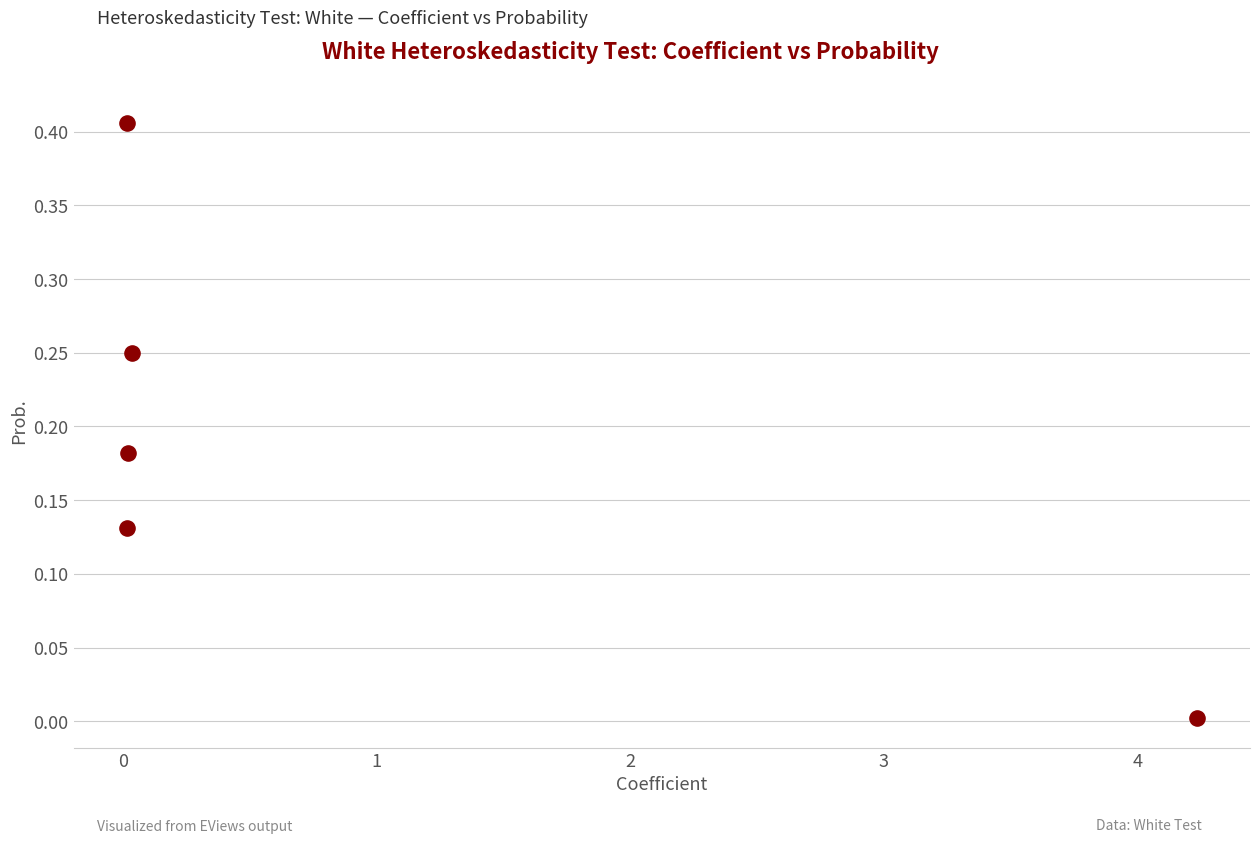

What is the average X value?

0.9